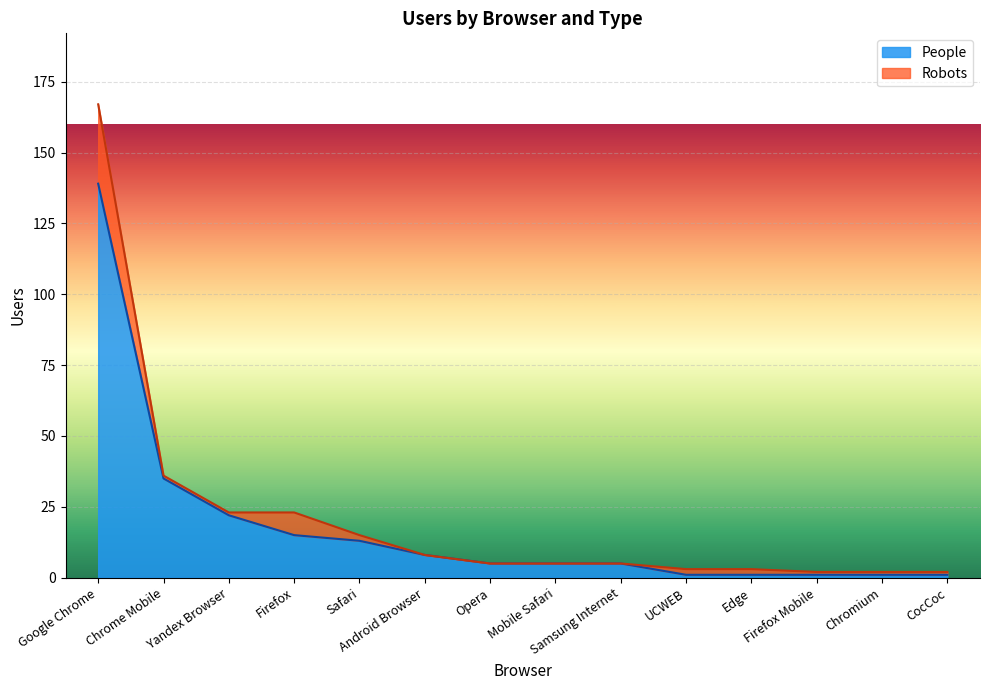

What is the label of the 7th point from the left?

Opera